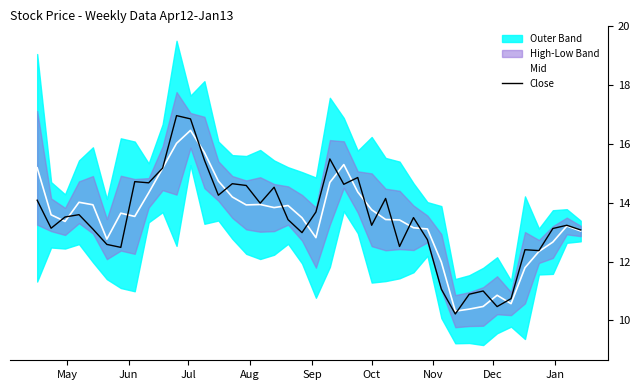

What is the minimum value for Close?

10.2